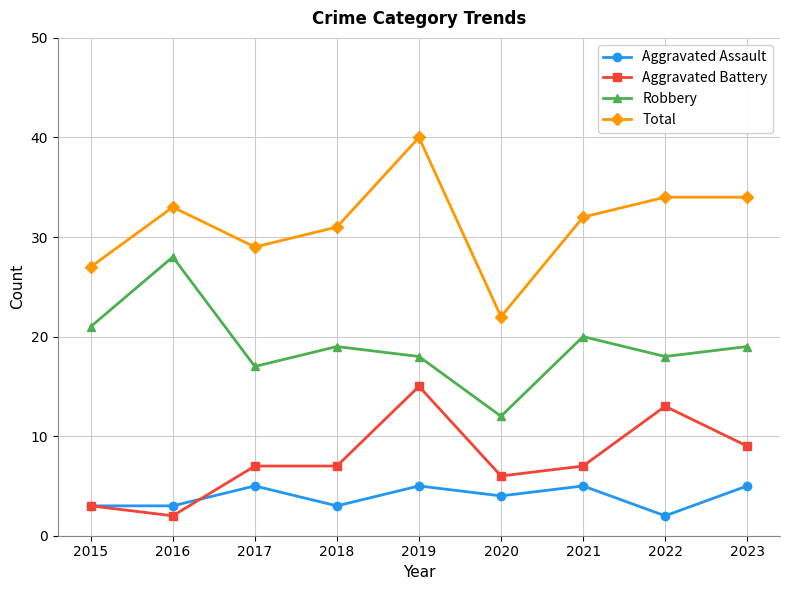

How many data points in Robbery are less than 19?

4